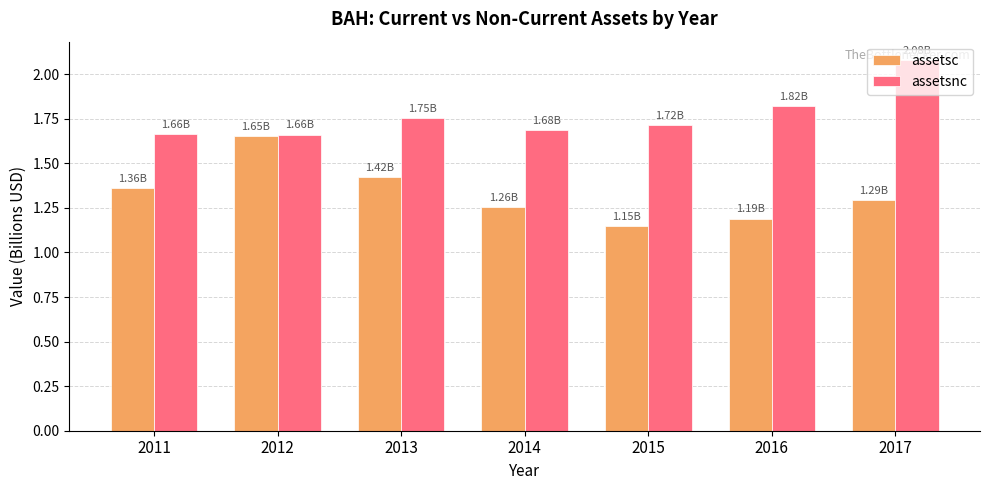

Which series has the widest spread of values?

assetsc